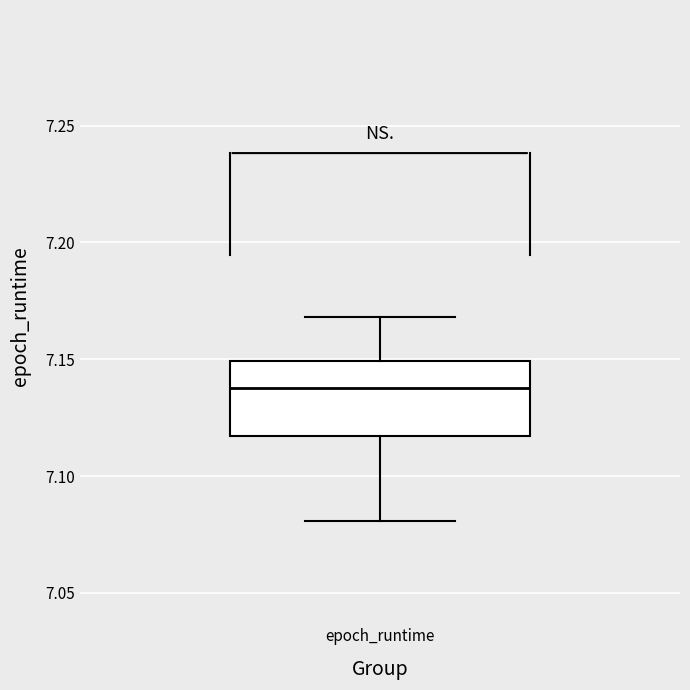

Where does the upper whisker of the box for epoch_runtime end on the y-axis? The values are not printed on the chart, so give them approximately, as read against the axis.

7.170